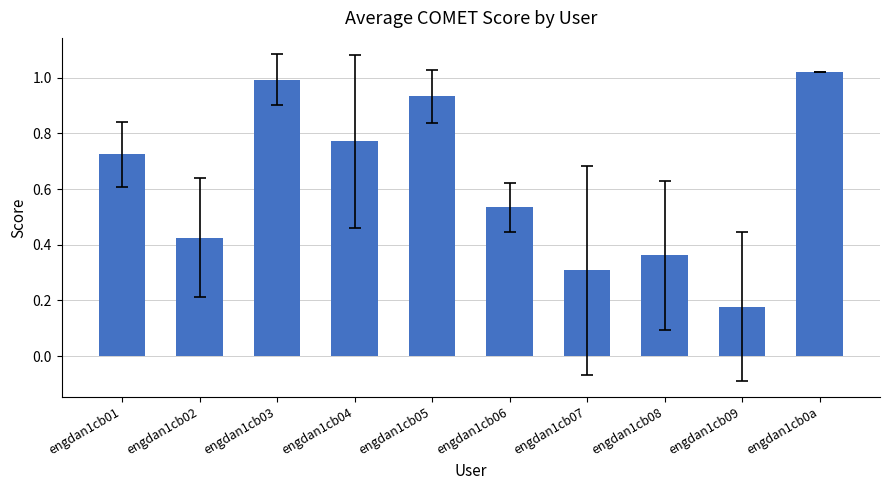

The value at engdan1cb09 is 0.1. True or false?

False